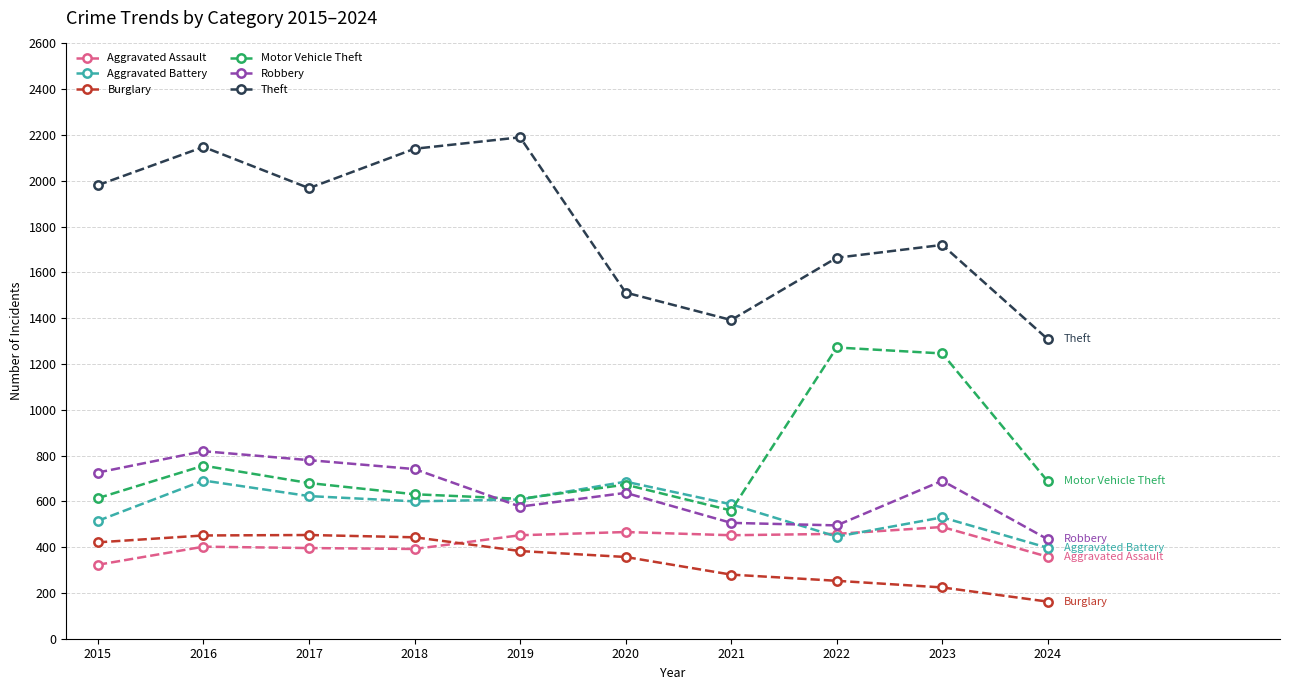

What is the difference between the highest and lowest values at 2021?

1112